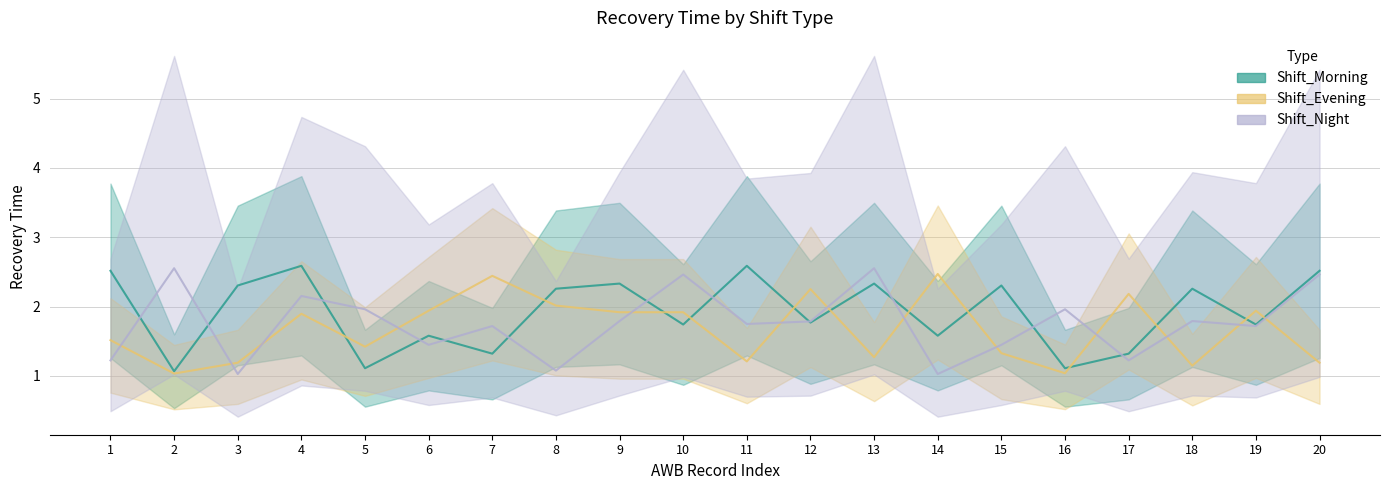

Where do Shift_Evening and Shift_Morning first cross each other?

4 and 5